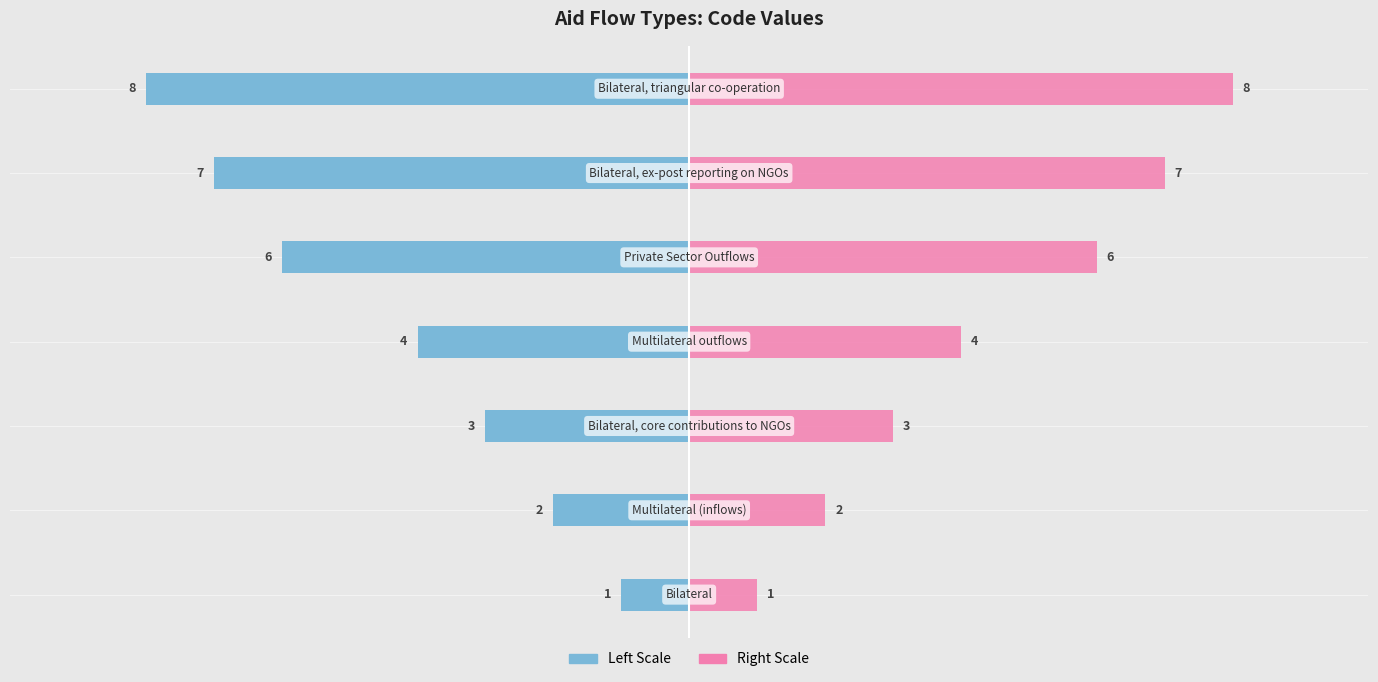

How many values in the Type Code (Right) series are below 40?

3